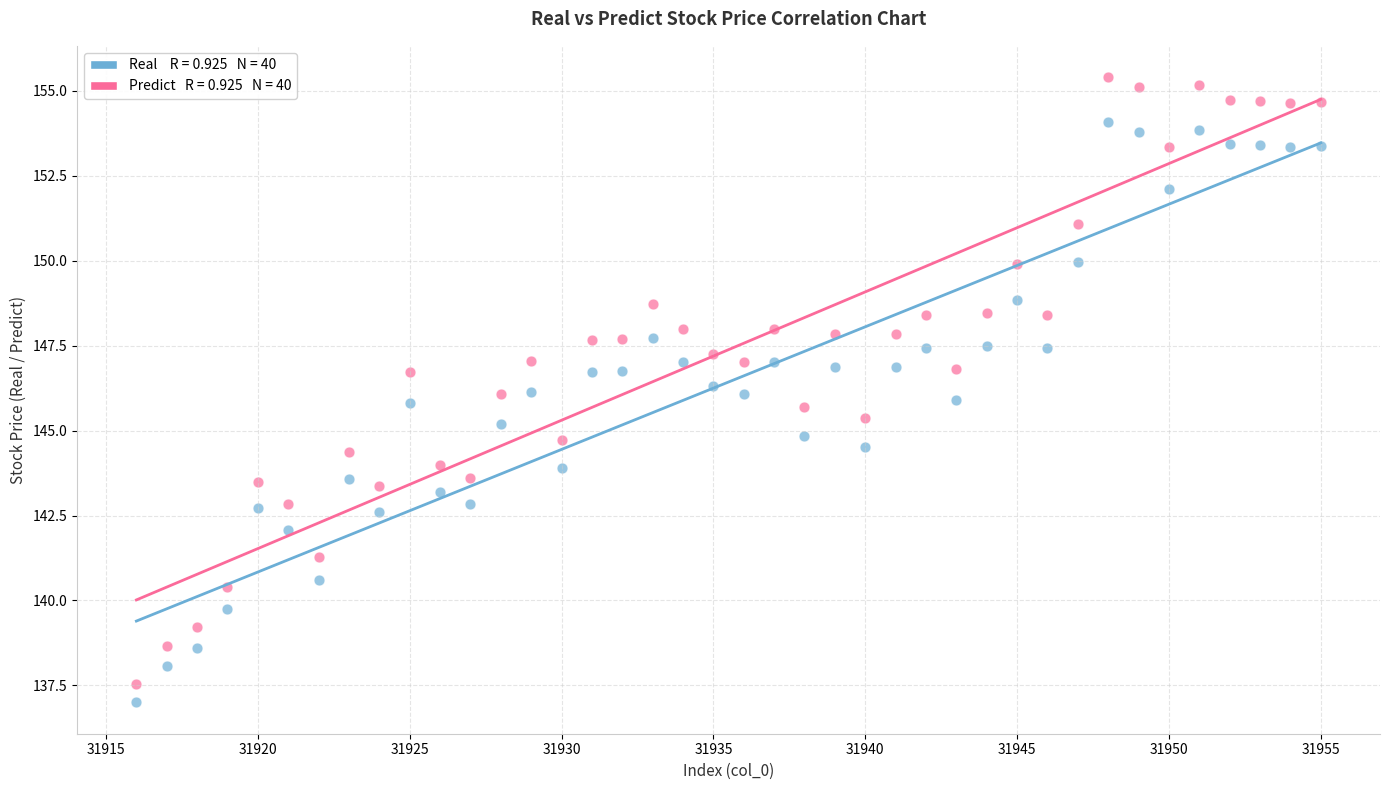

Across all data points, what is the range of X values (max minus min)?

39.0